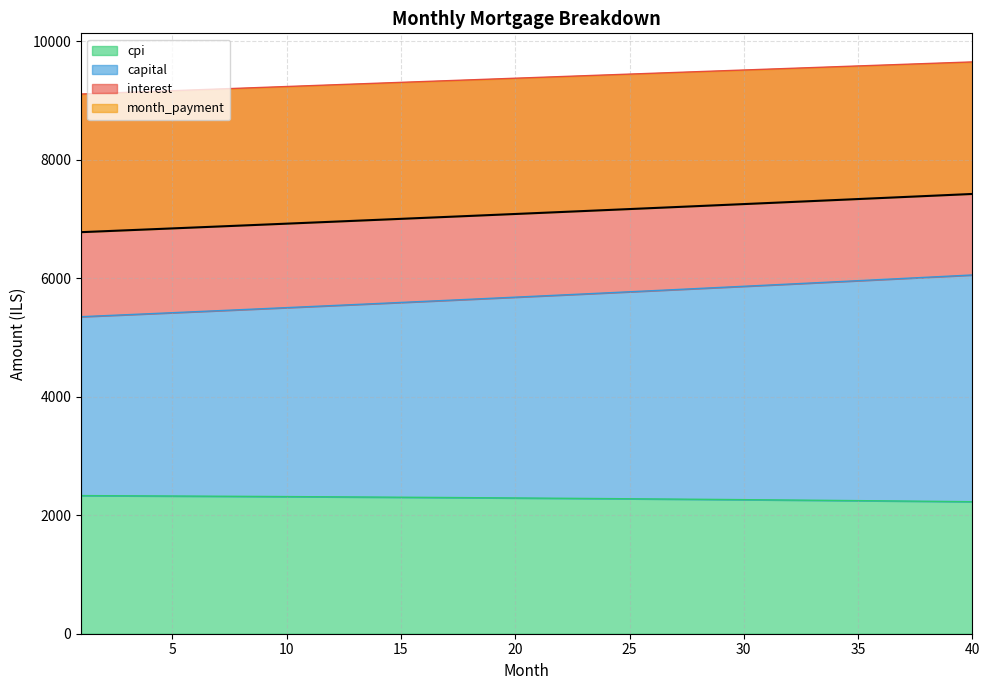

What is the minimum value for cpi?

2228.9